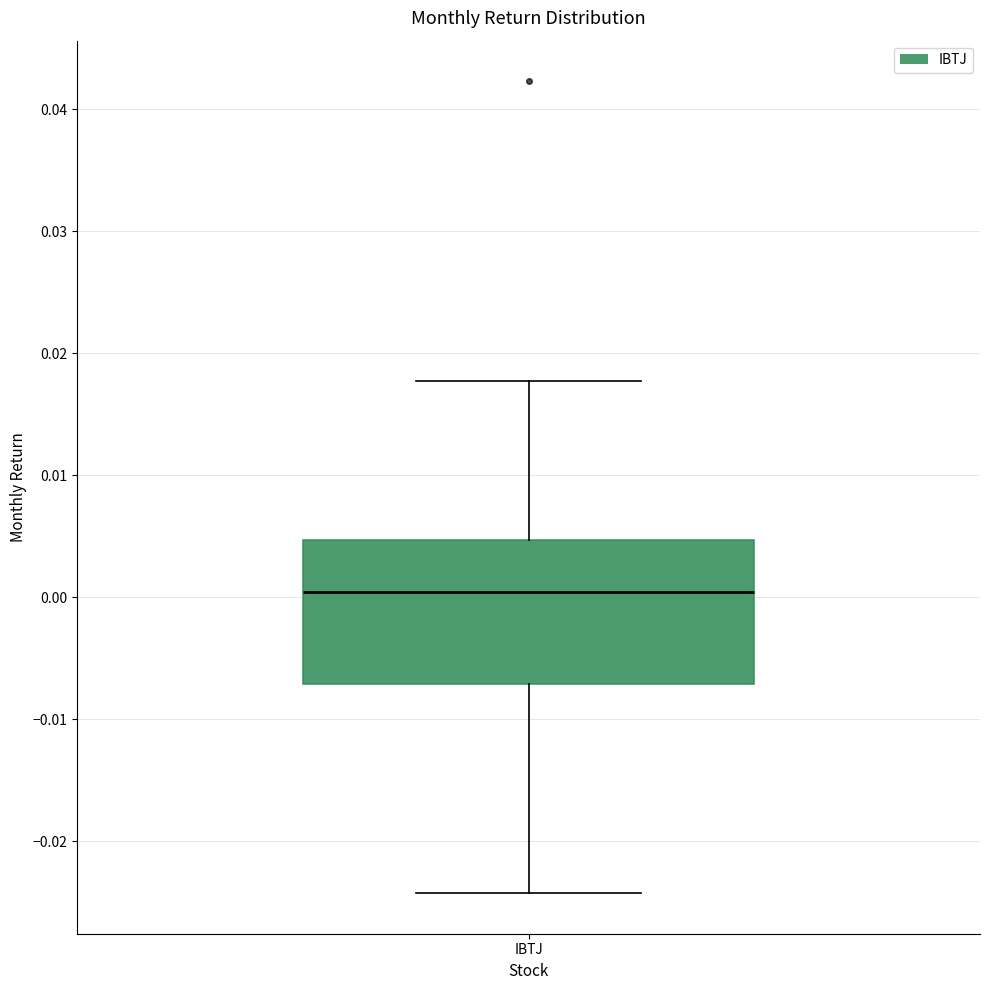

Transcribe this box plot: give where the median line is, the range the box spans, and where the two whiskers end, as read against the y-axis. The values are not printed on the chart, so give them approximately, as read against the axis.

median 0.000, box -0.007 to 0.005, whiskers -0.024 to 0.018